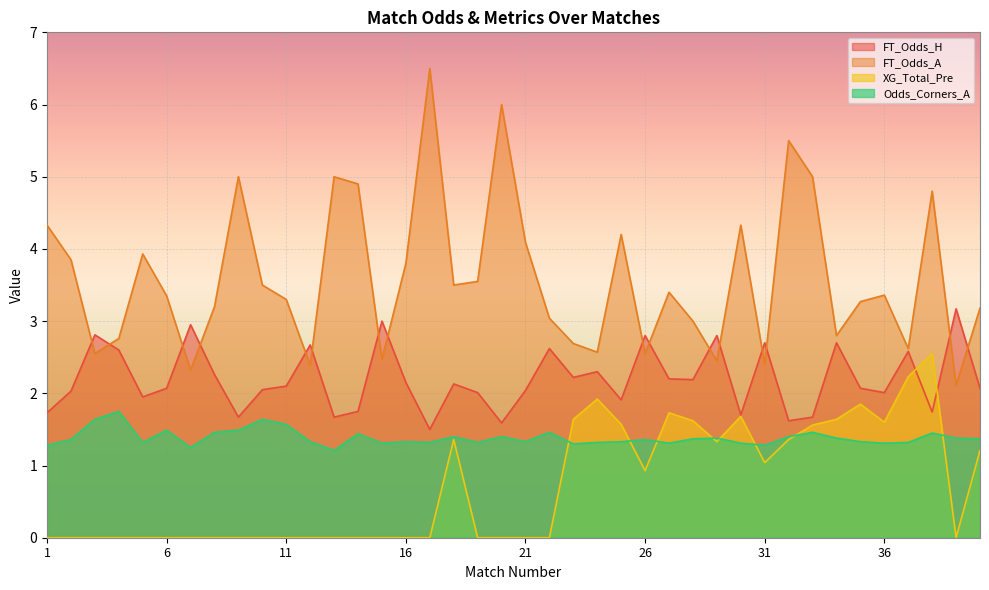

Read the Odds_Corners_A value at 37.

1.3